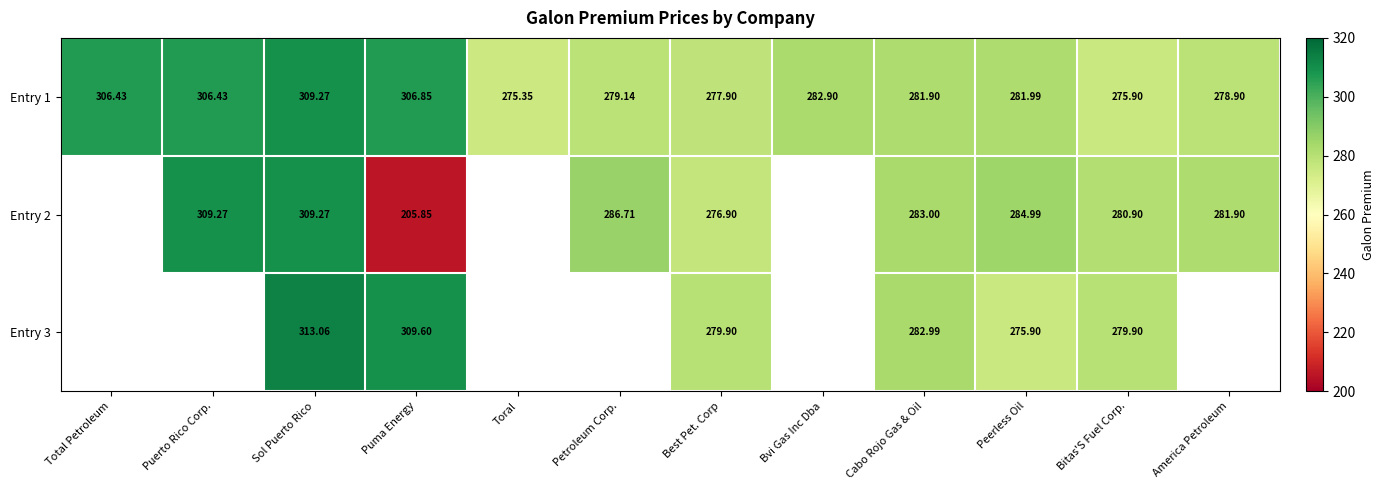

What is the difference between the maximum and second lowest values in the Entry 1 series?

33.4